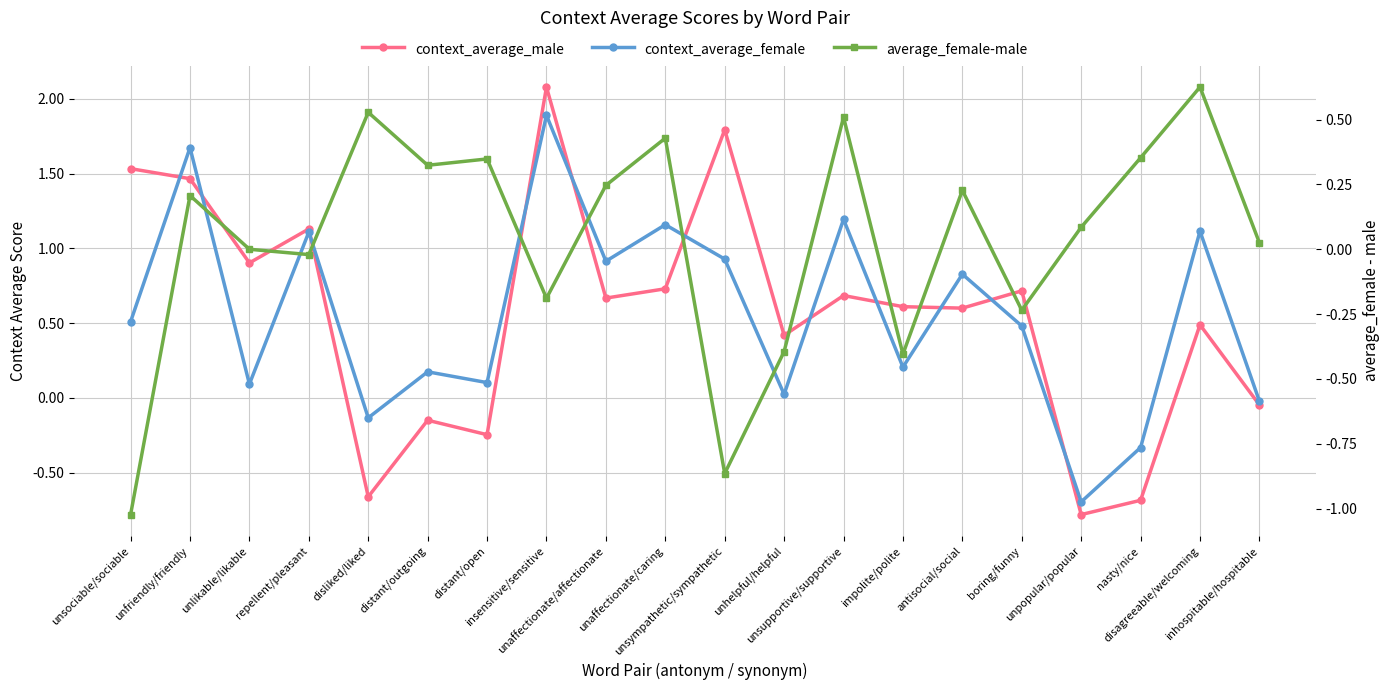

Which series ends up on top after the final intersection of average_female-male and context_average_male?

average_female-male